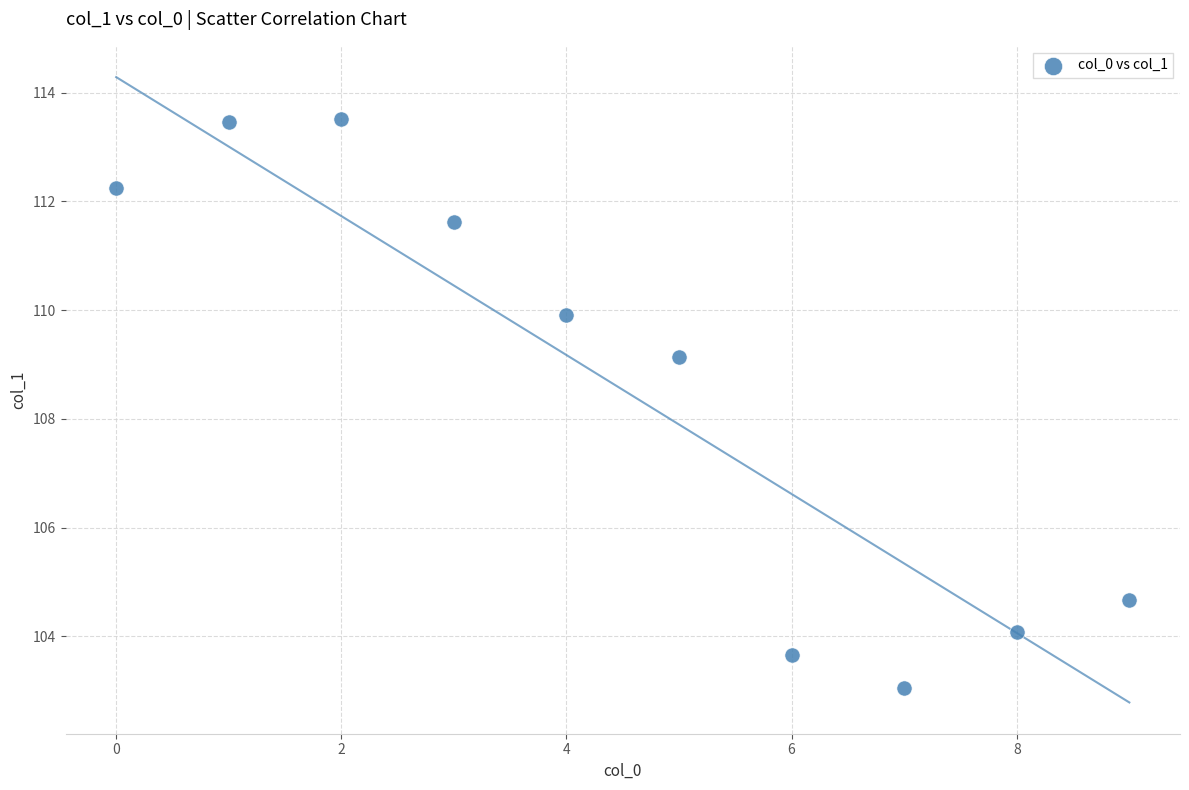

What Y value in the scatter plot is closest to 108?

109.1